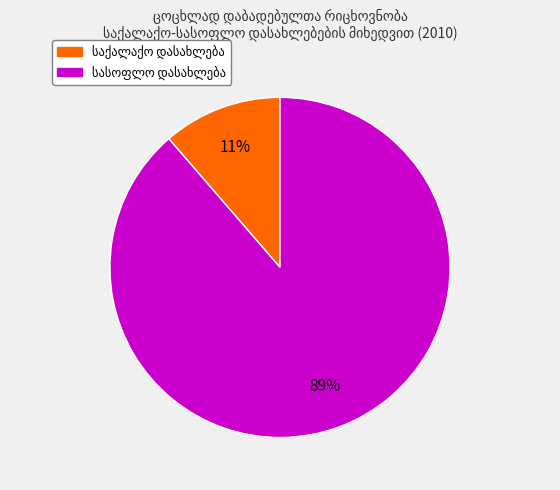

How many segments does this pie chart have?

2